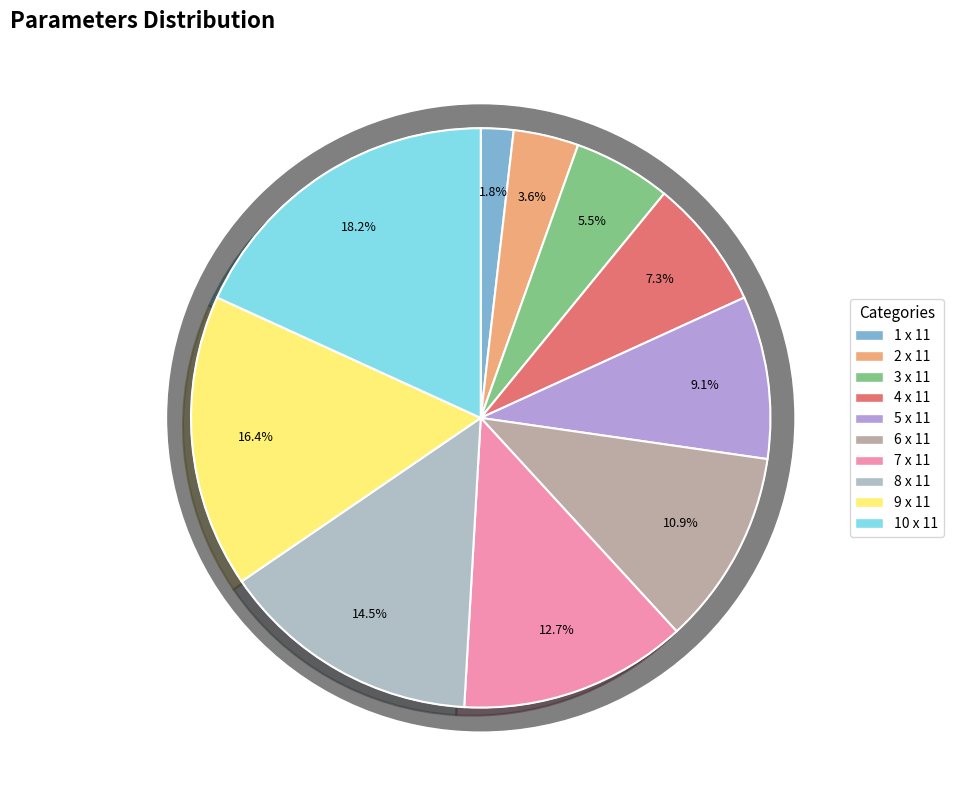

What portion of the pie excludes 10 x 11?

81.8%